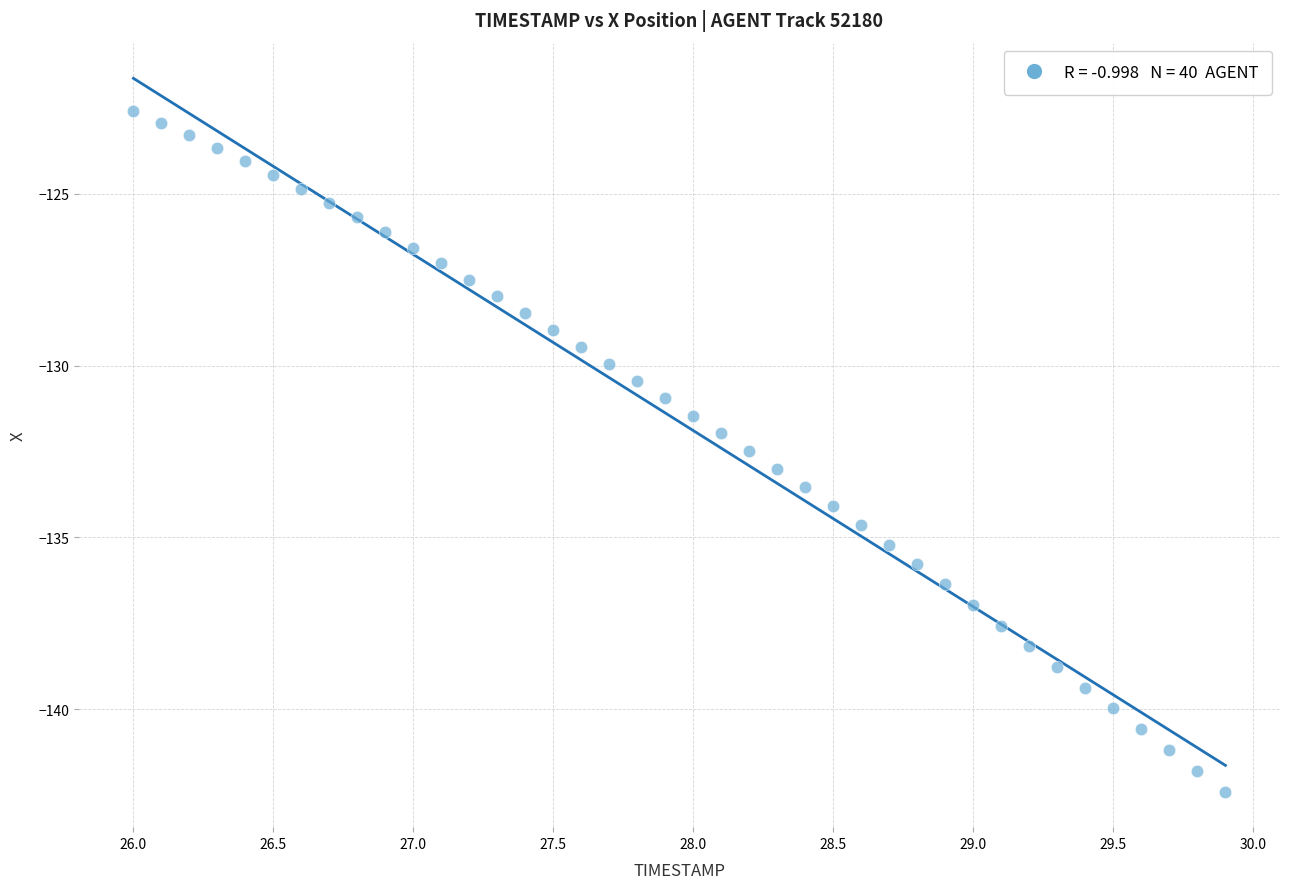

What is the range of Y values (max minus min)?

19.8